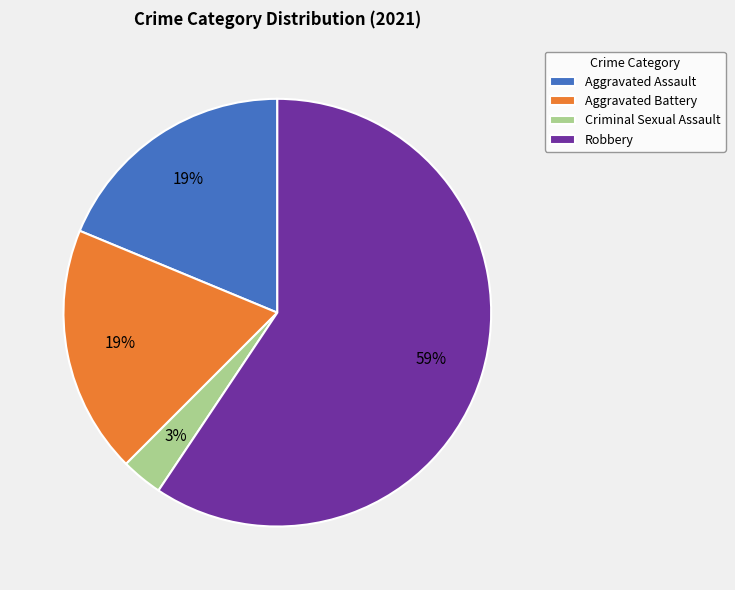

True or false: Robbery accounts for 45% of the total.

False